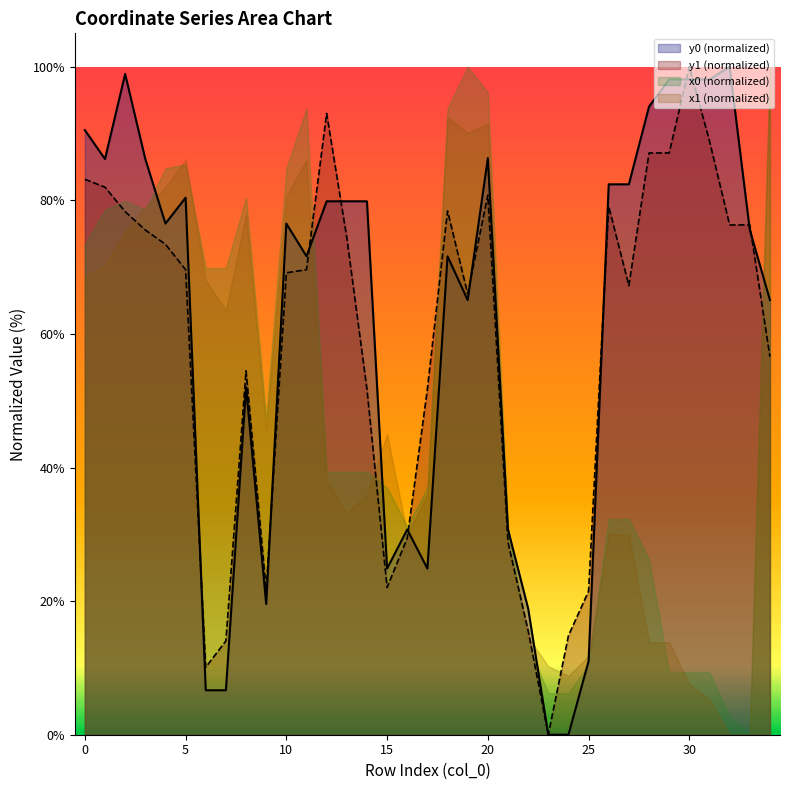

How many categories are shown in the chart?

35